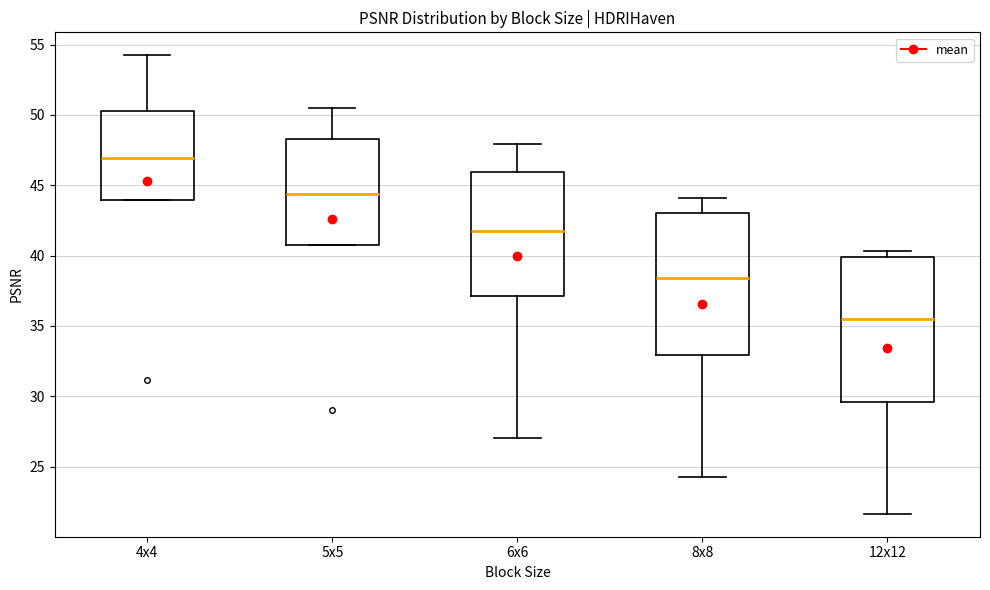

Where does the upper whisker of the box for 8x8 end on the y-axis? The values are not printed on the chart, so give them approximately, as read against the axis.

44.0